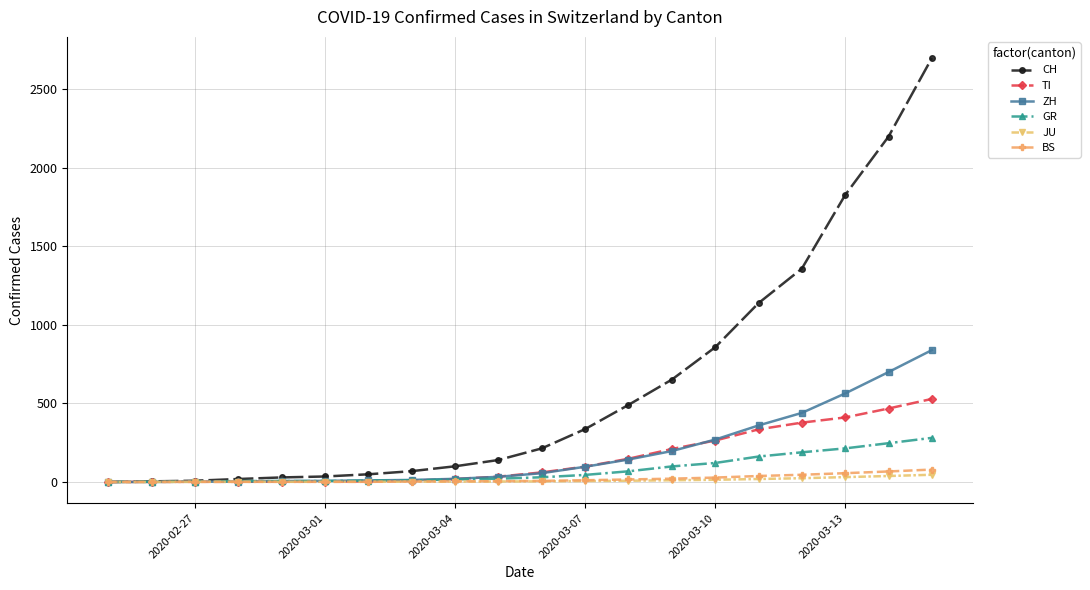

At how many categories does at least one series exceed 931?

5